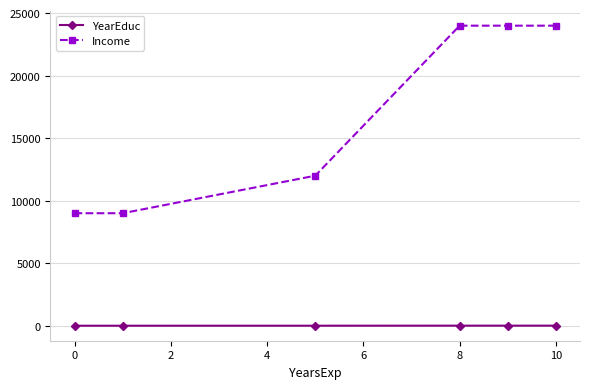

True or false: Income has more than 1 interior local peaks.

False